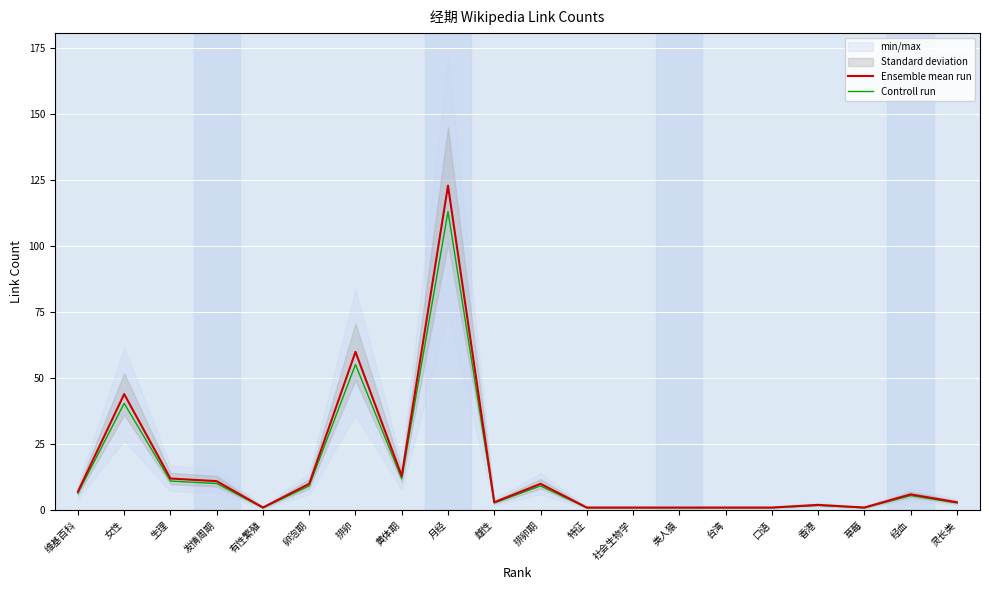

At which category is the sum across all series the highest?

月经